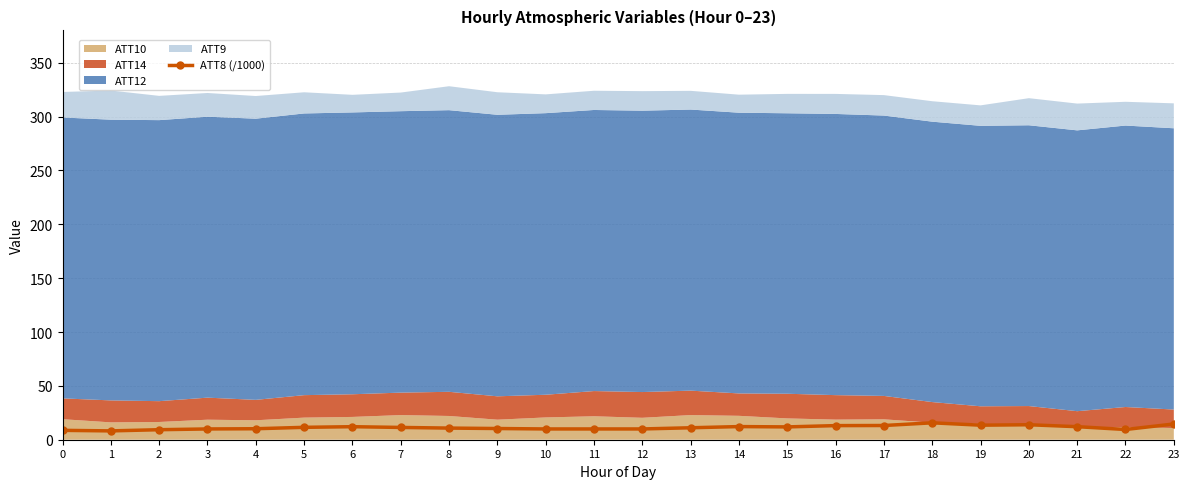

What is the difference between the maximum and minimum values?

7.5